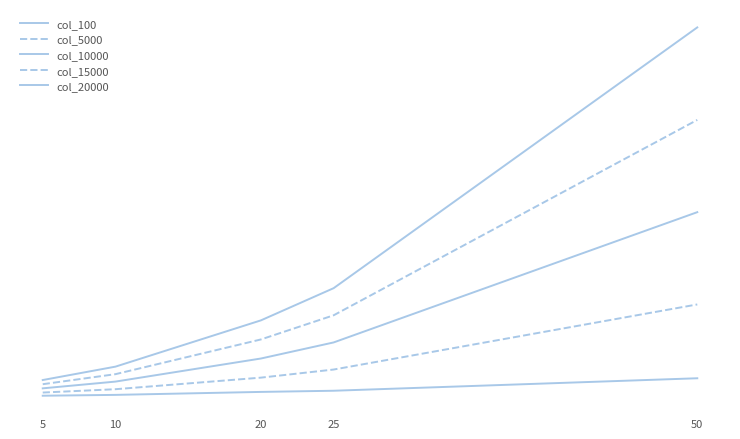

Does the chart display data point markers on the line(s)?

No